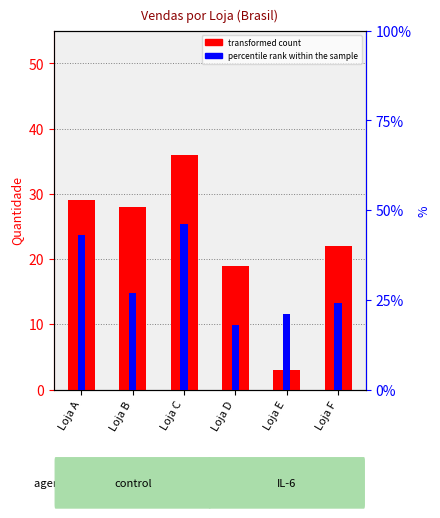

Reading right to left, list all the values displayed in this chart.

transformed count: 22	3	19	36	28	29
percentile rank within the sample: 24	21	18	46	27	43